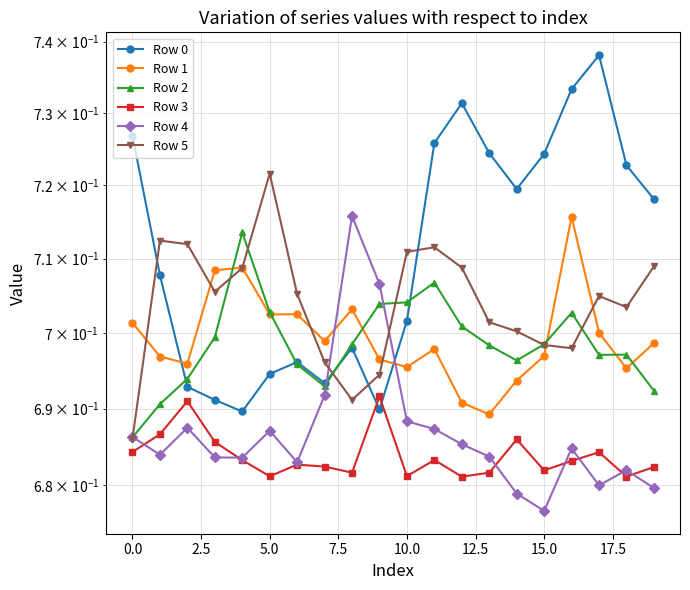

True or false: Row 5 and Row 2 intersect in this chart.

True